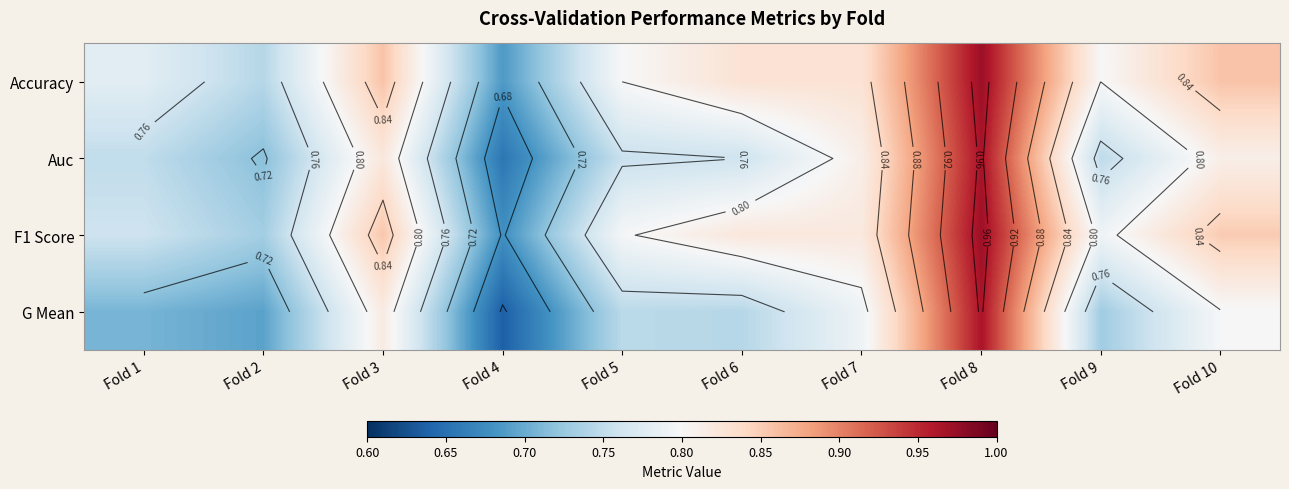

List the labels in order of Auc value, largest first.

Fold 8, Fold 3, Fold 7, Fold 10, Fold 6, Fold 5, Fold 1, Fold 9, Fold 2, Fold 4